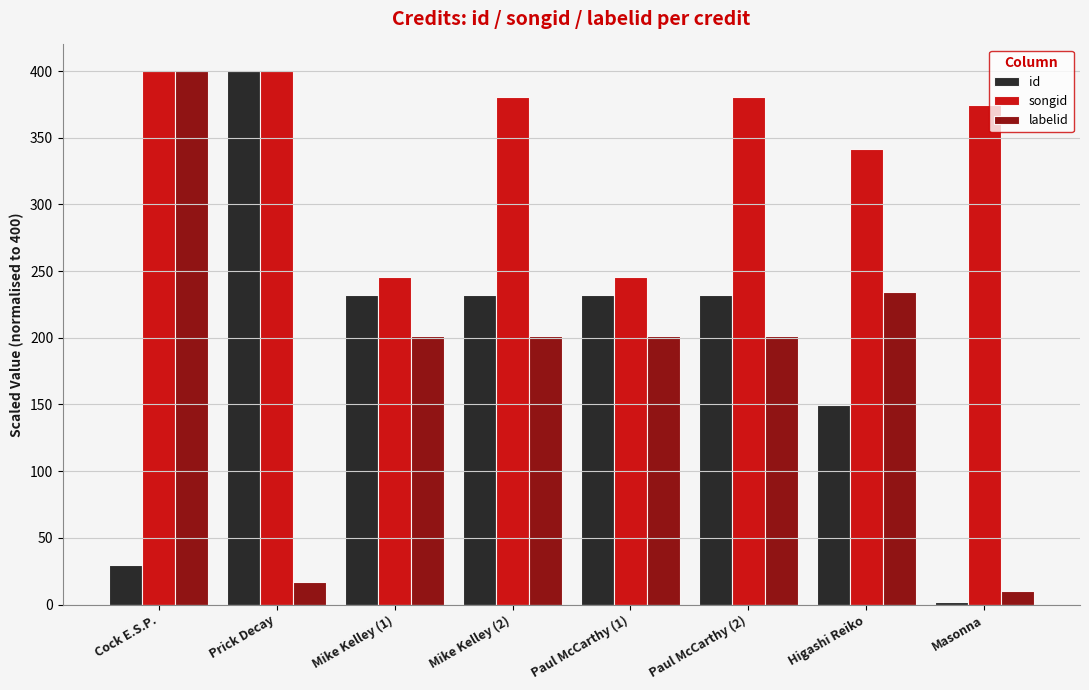

What is the label of the 7th bar from the right?

Prick Decay